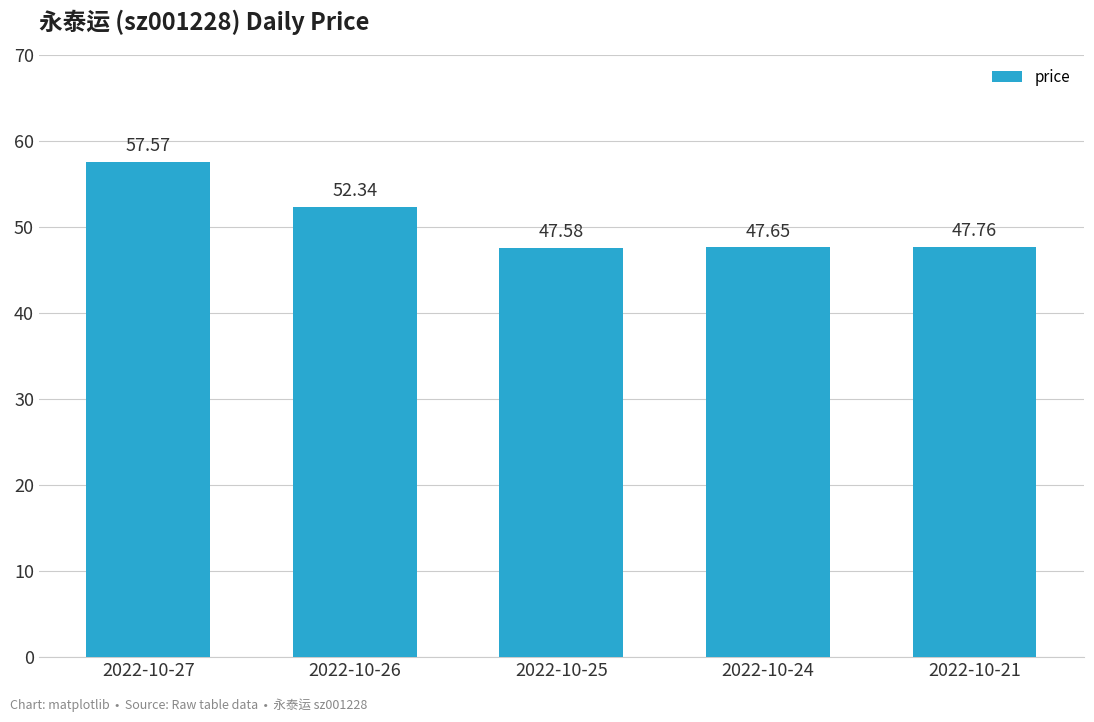

What is the value of the 5th bar from the left?

47.8